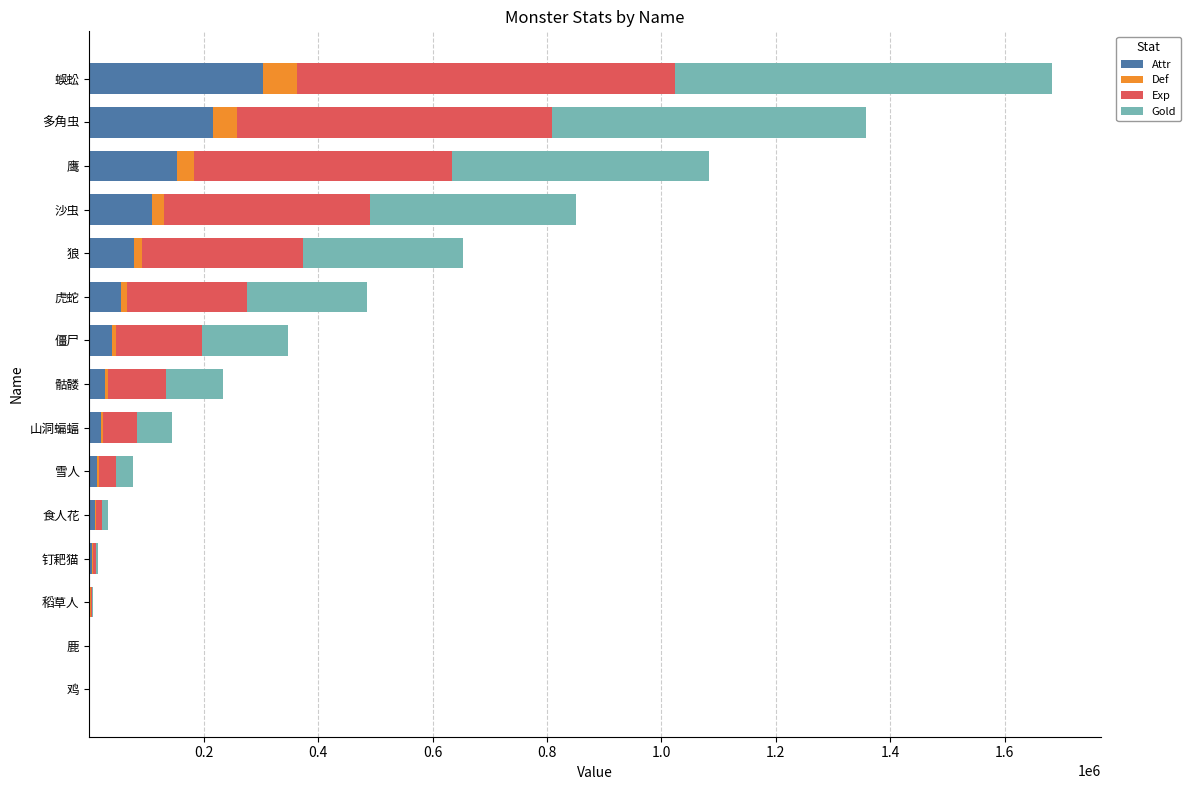

How many series are shown in this chart?

4